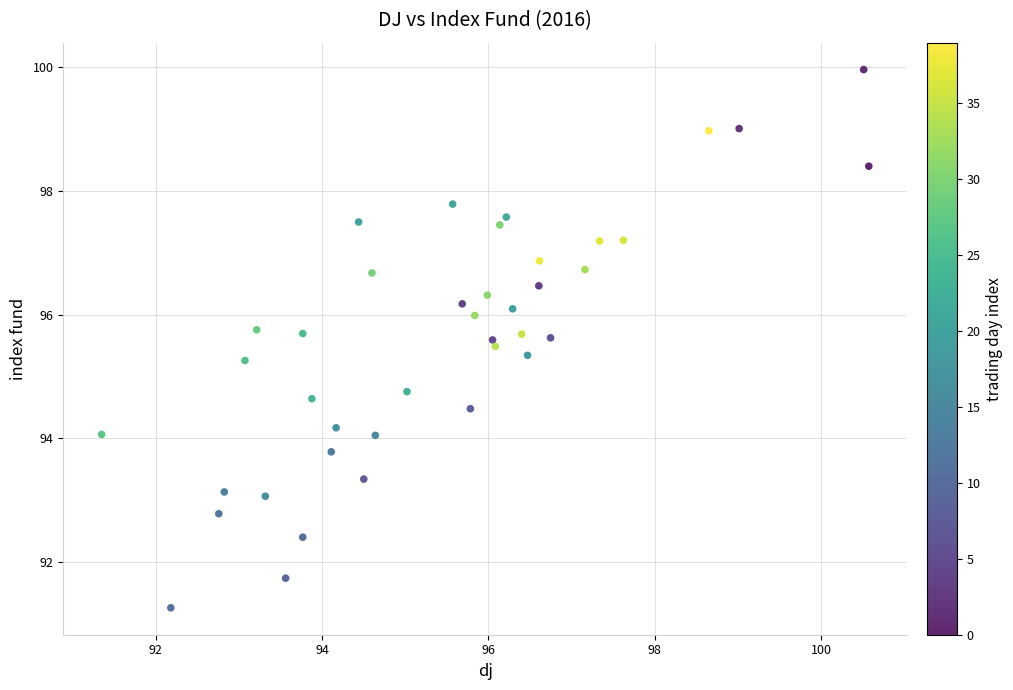

What is the range of X values (max minus min)?

9.2